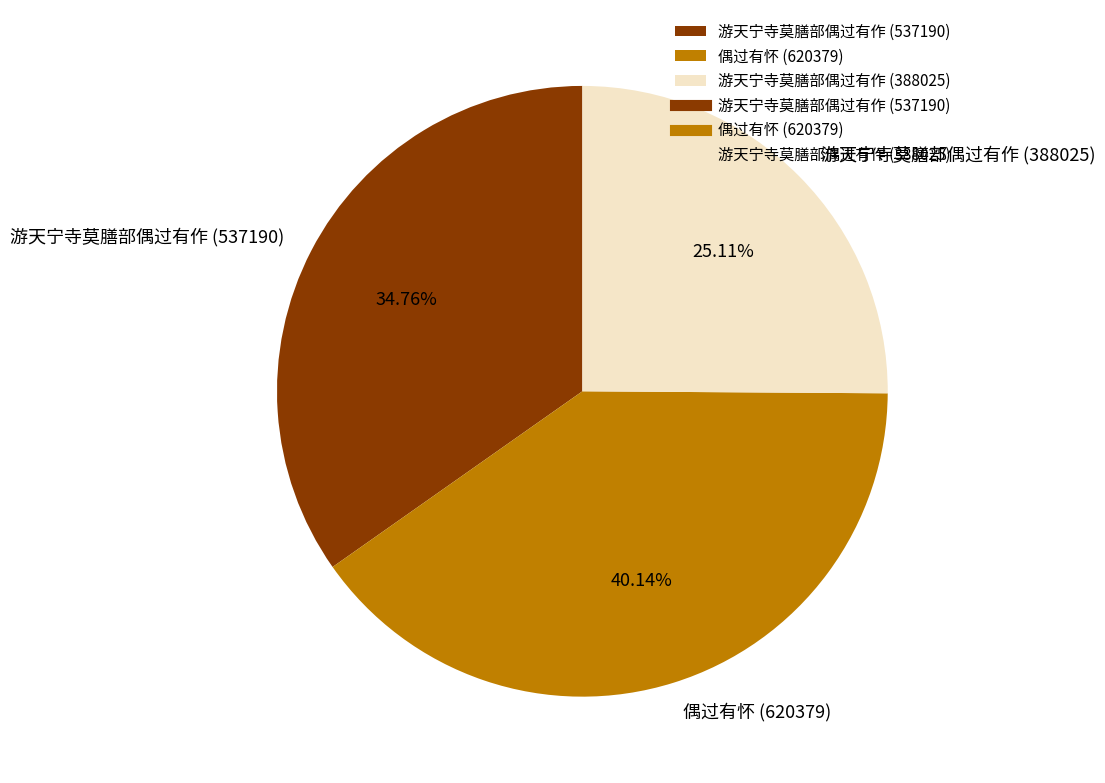

What percentage do 偶过有怀 (620379) and 游天宁寺莫膳部偶过有作 (537190) together represent?

74.9%